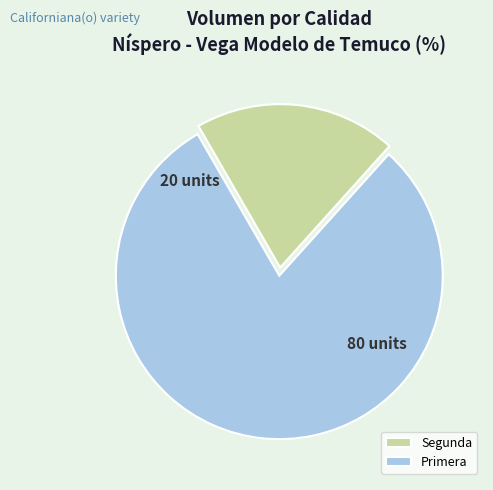

Does Primera account for over 50% of the chart?

Yes